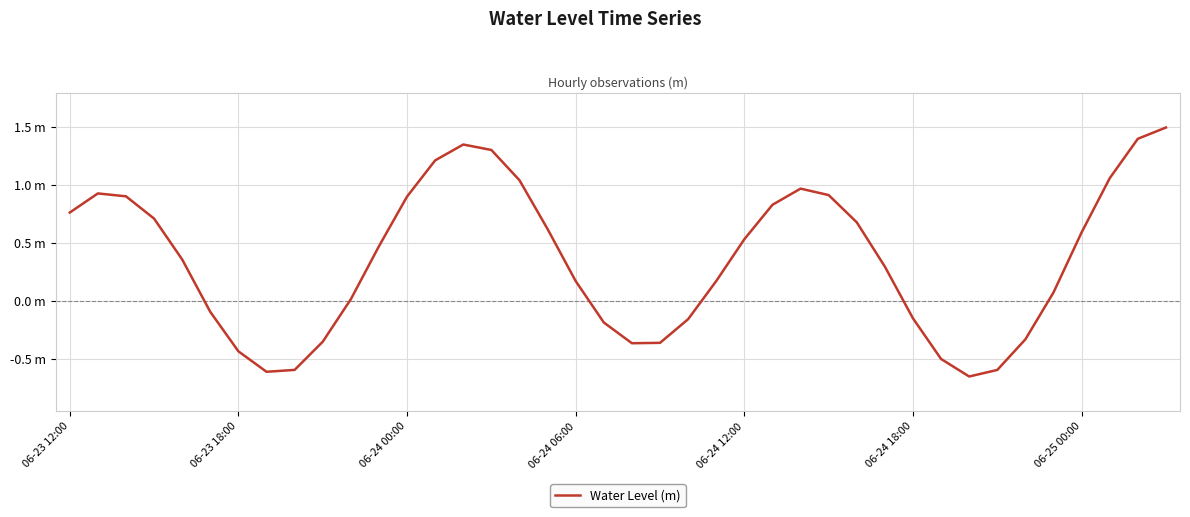

What is the sum of all values?

14.2